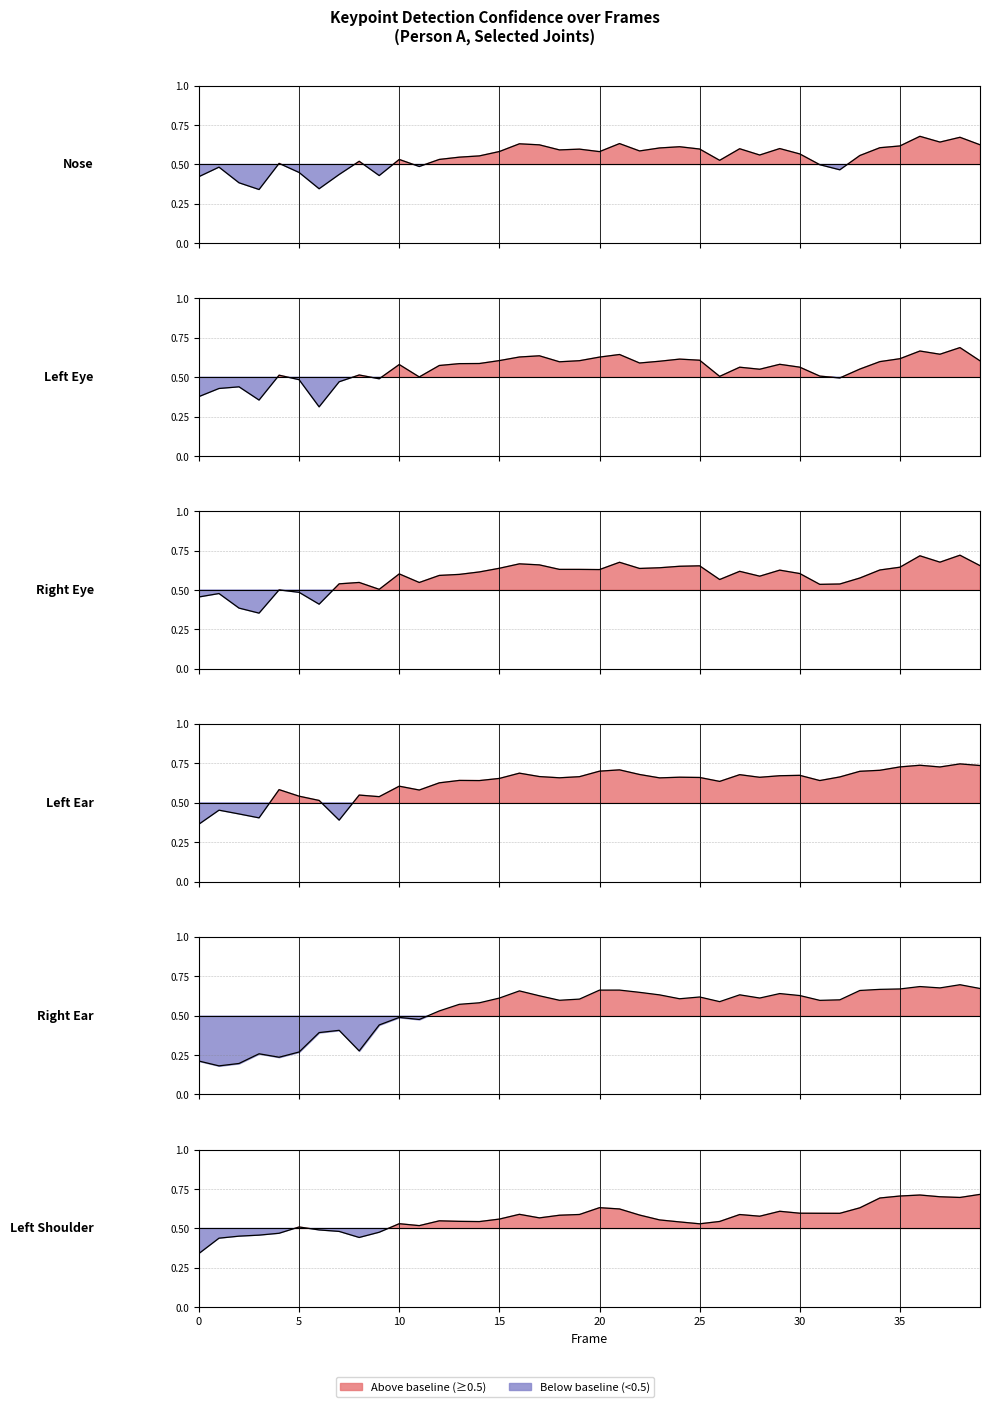

Reading left to right, extract all data points from this chart.

a_nose_confidence: 0.4	0.5	0.4	0.3	0.5	0.4	0.3	0.4	0.5	0.4	0.5	0.5	0.5	0.5	0.6	0.6	0.6	0.6	0.6	0.6	0.6	0.6	0.6	0.6	0.6	0.6	0.5	0.6	0.6	0.6	0.6	0.5	0.5	0.6	0.6	0.6	0.7	0.6	0.7	0.6
a_left_eye_confidence: 0.4	0.4	0.4	0.4	0.5	0.5	0.3	0.5	0.5	0.5	0.6	0.5	0.6	0.6	0.6	0.6	0.6	0.6	0.6	0.6	0.6	0.6	0.6	0.6	0.6	0.6	0.5	0.6	0.6	0.6	0.6	0.5	0.5	0.6	0.6	0.6	0.7	0.6	0.7	0.6
a_right_eye_confidence: 0.5	0.5	0.4	0.4	0.5	0.5	0.4	0.5	0.5	0.5	0.6	0.5	0.6	0.6	0.6	0.6	0.7	0.7	0.6	0.6	0.6	0.7	0.6	0.6	0.7	0.7	0.6	0.6	0.6	0.6	0.6	0.5	0.5	0.6	0.6	0.6	0.7	0.7	0.7	0.7
a_left_ear_confidence: 0.4	0.5	0.4	0.4	0.6	0.5	0.5	0.4	0.5	0.5	0.6	0.6	0.6	0.6	0.6	0.7	0.7	0.7	0.7	0.7	0.7	0.7	0.7	0.7	0.7	0.7	0.6	0.7	0.7	0.7	0.7	0.6	0.7	0.7	0.7	0.7	0.7	0.7	0.7	0.7
a_right_ear_confidence: 0.2	0.2	0.2	0.3	0.2	0.3	0.4	0.4	0.3	0.4	0.5	0.5	0.5	0.6	0.6	0.6	0.7	0.6	0.6	0.6	0.7	0.7	0.6	0.6	0.6	0.6	0.6	0.6	0.6	0.6	0.6	0.6	0.6	0.7	0.7	0.7	0.7	0.7	0.7	0.7
a_left_shoulder_confidence: 0.3	0.4	0.5	0.5	0.5	0.5	0.5	0.5	0.4	0.5	0.5	0.5	0.5	0.5	0.5	0.6	0.6	0.6	0.6	0.6	0.6	0.6	0.6	0.6	0.5	0.5	0.5	0.6	0.6	0.6	0.6	0.6	0.6	0.6	0.7	0.7	0.7	0.7	0.7	0.7